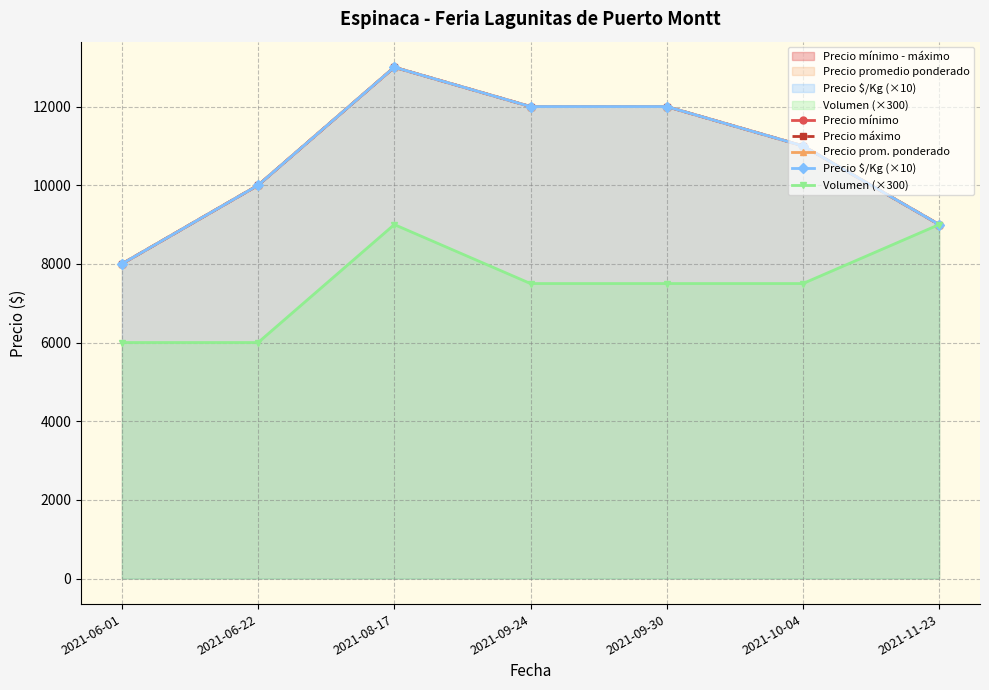

What is the label of the 1st point from the left?

2021-06-01